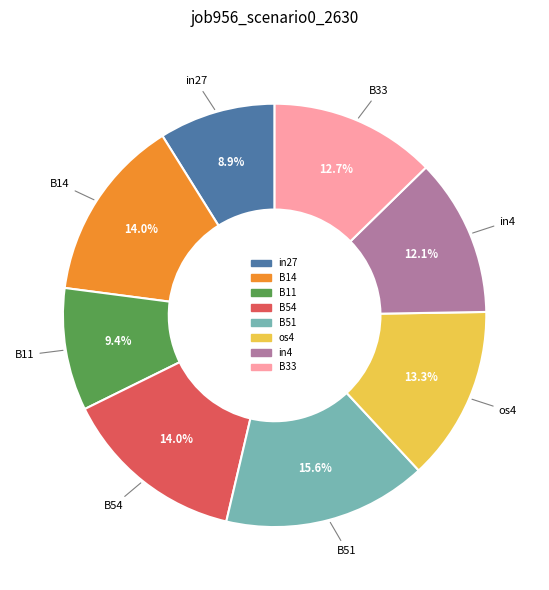

What is the largest slice in the pie chart?

B51